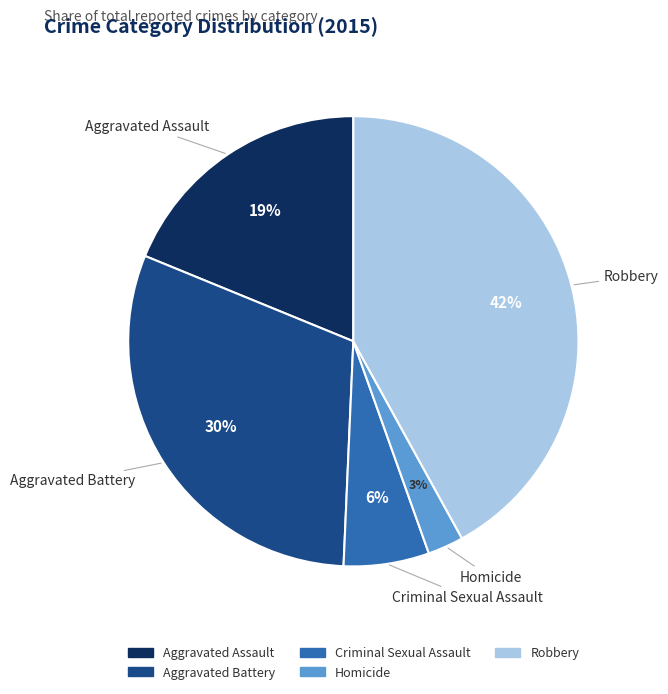

What is the smallest slice in the pie chart?

Homicide